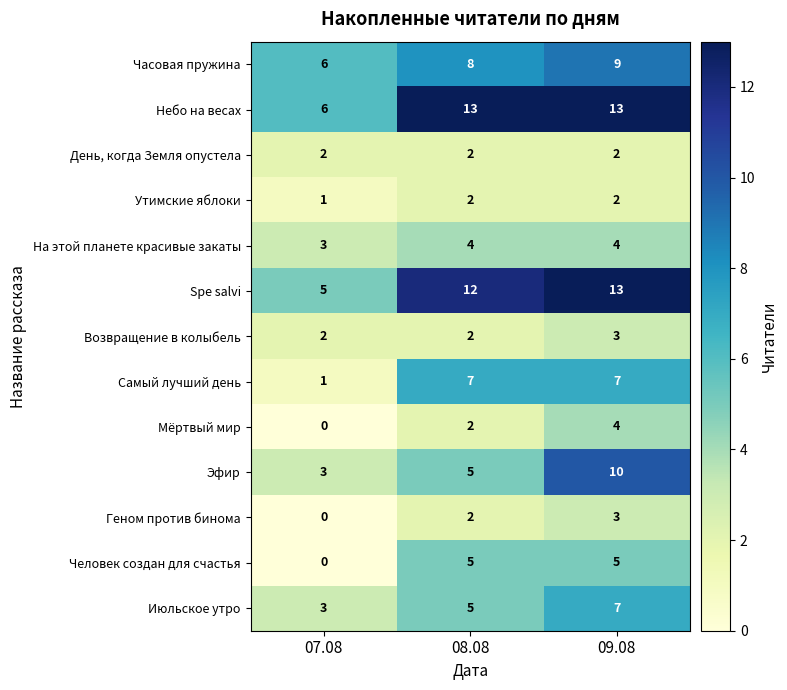

What is the maximum value shown in the chart?

13